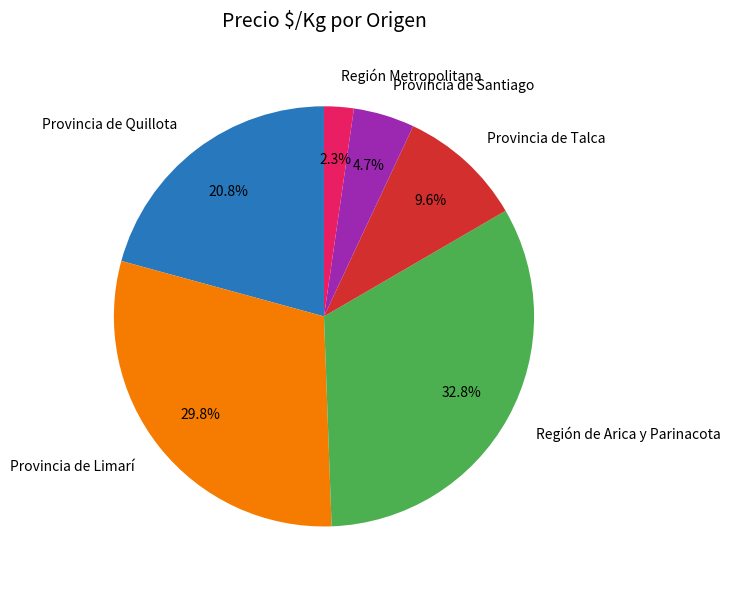

Rank the categories by value from lowest to highest.

Región Metropolitana, Provincia de Santiago, Provincia de Talca, Provincia de Quillota, Provincia de Limarí, Región de Arica y Parinacota